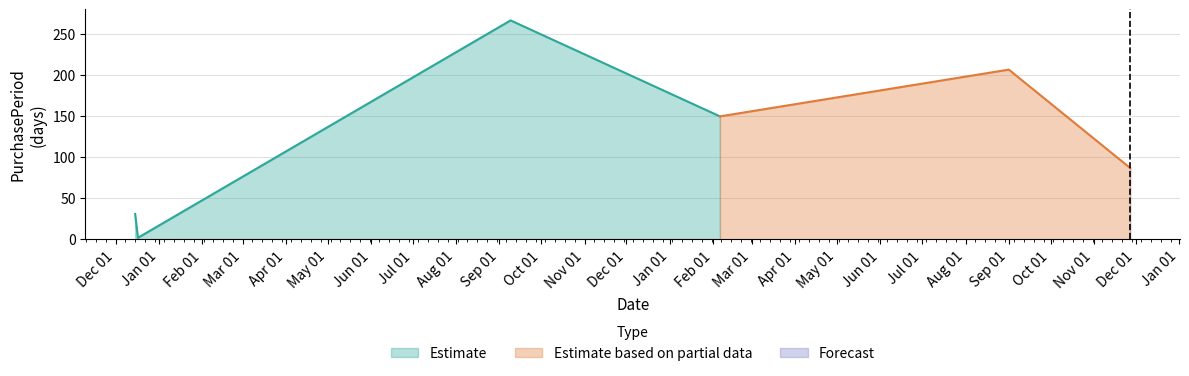

Does the chart display data point markers on the line(s)?

No